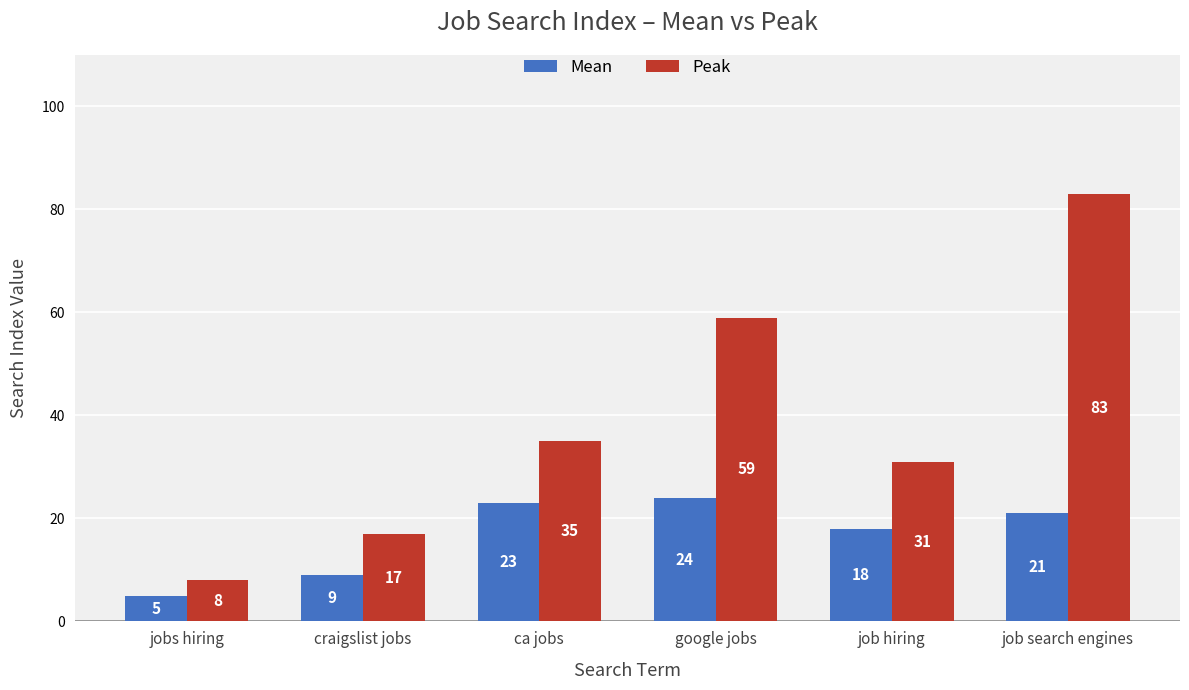

What is the lowest value of the Peak series?

8